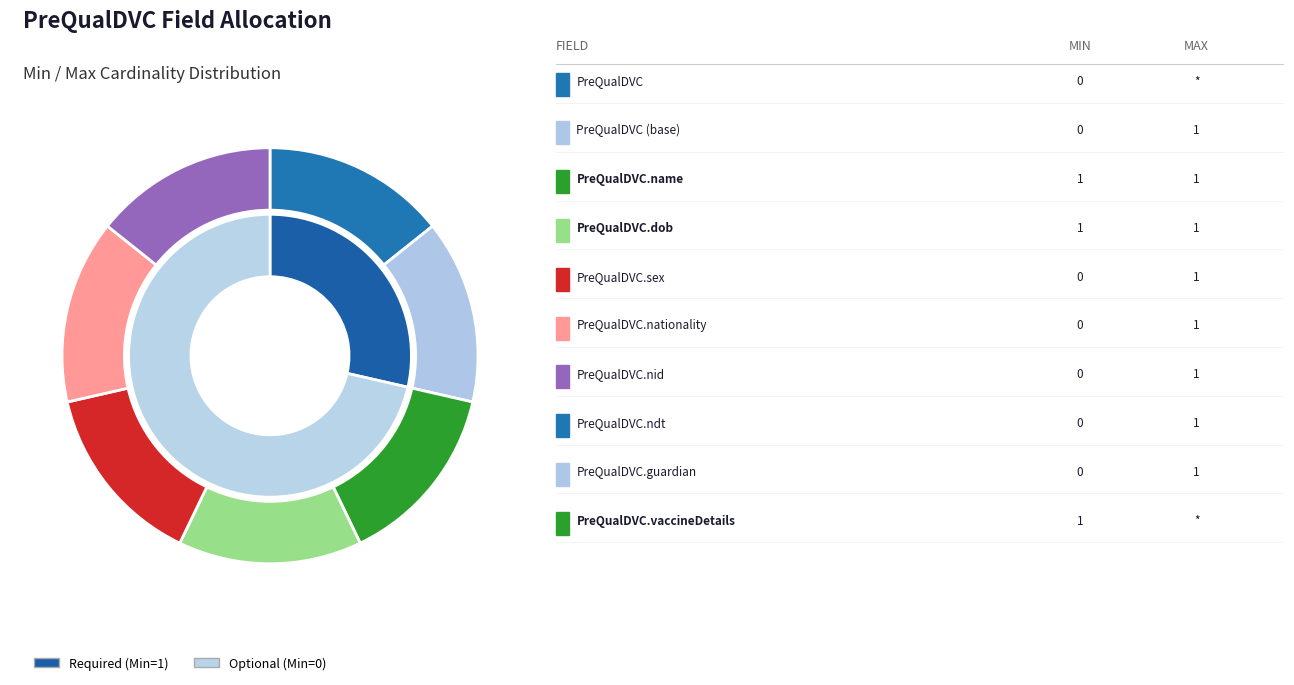

To the nearest percent, what is the average slice percentage?

10%